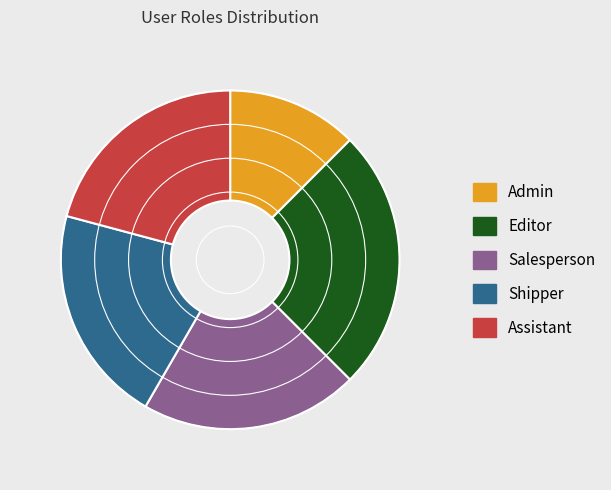

What is the ratio of the value at Assistant to the value at Salesperson?

1.0